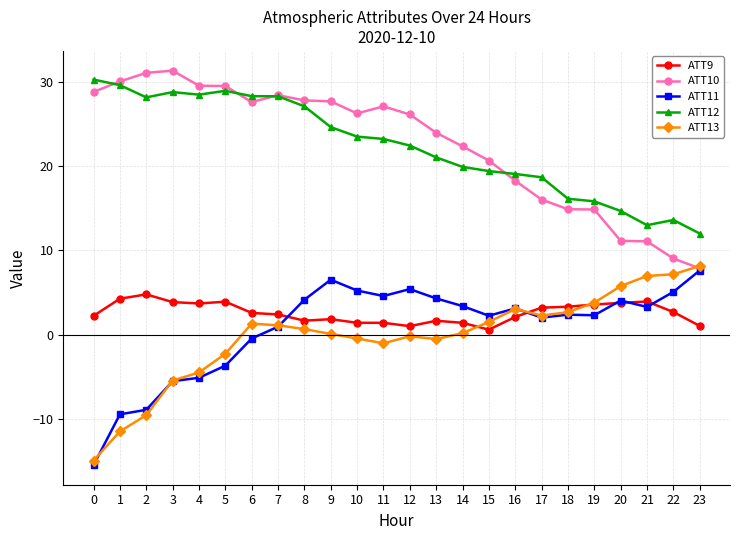

What is the value of the ATT10 point at the 15th from the left?

22.4